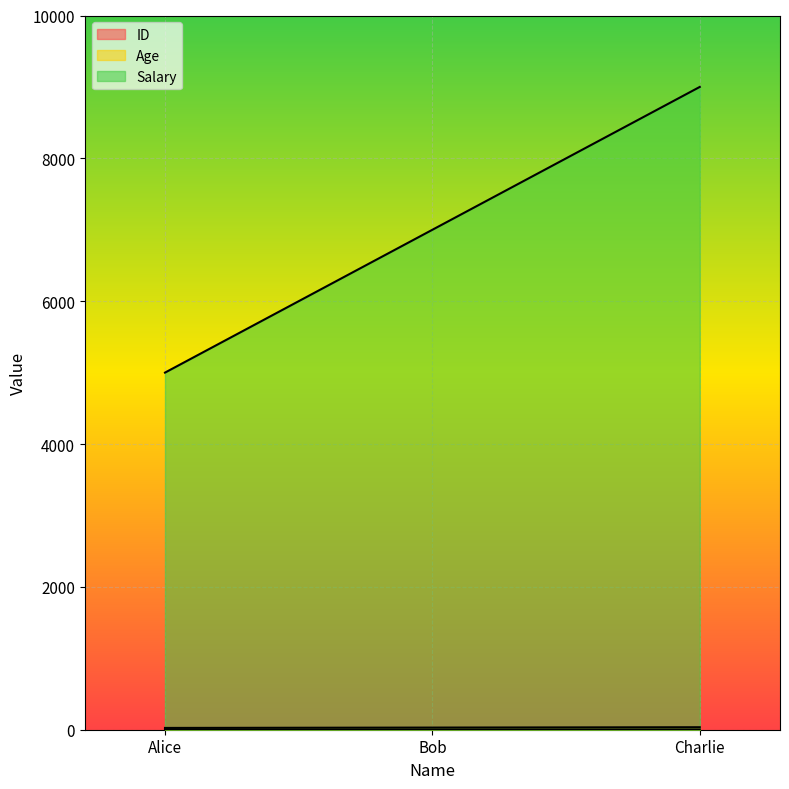

How many series are shown in this chart?

3